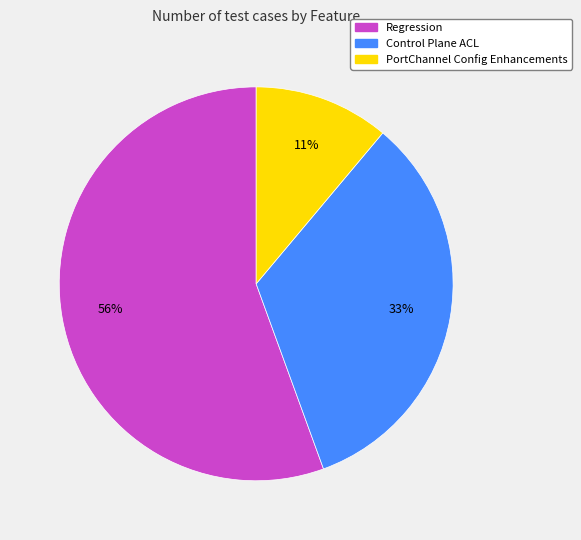

Is there a majority slice in this chart?

Yes